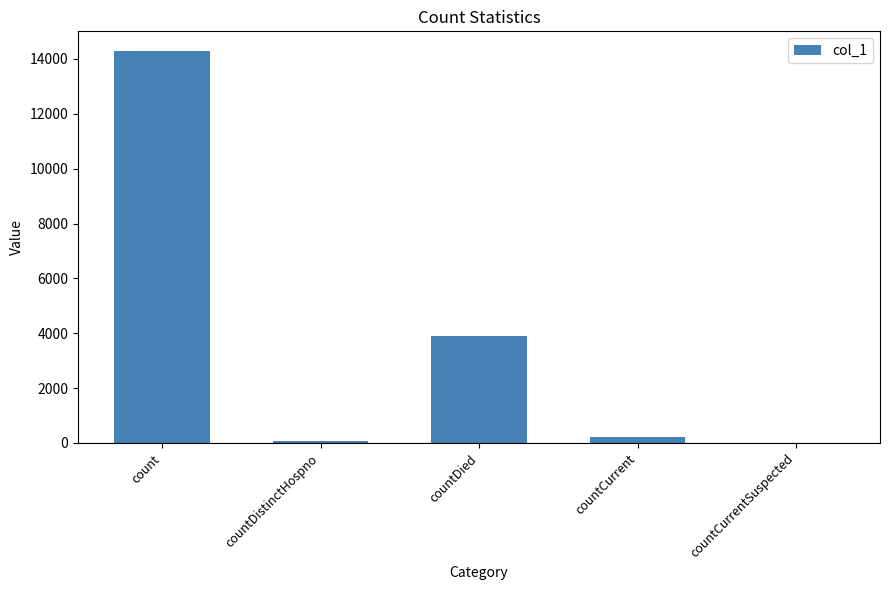

What value does the data have at countDistinctHospno, to the nearest 10?

70